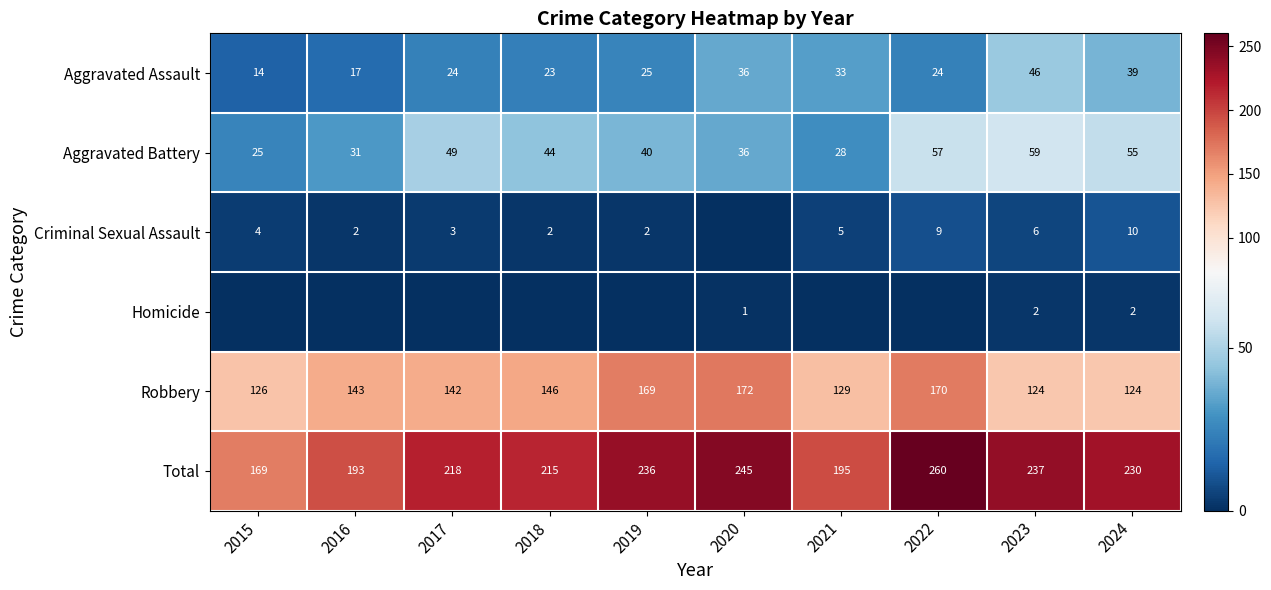

Count the number of data series in this chart.

6